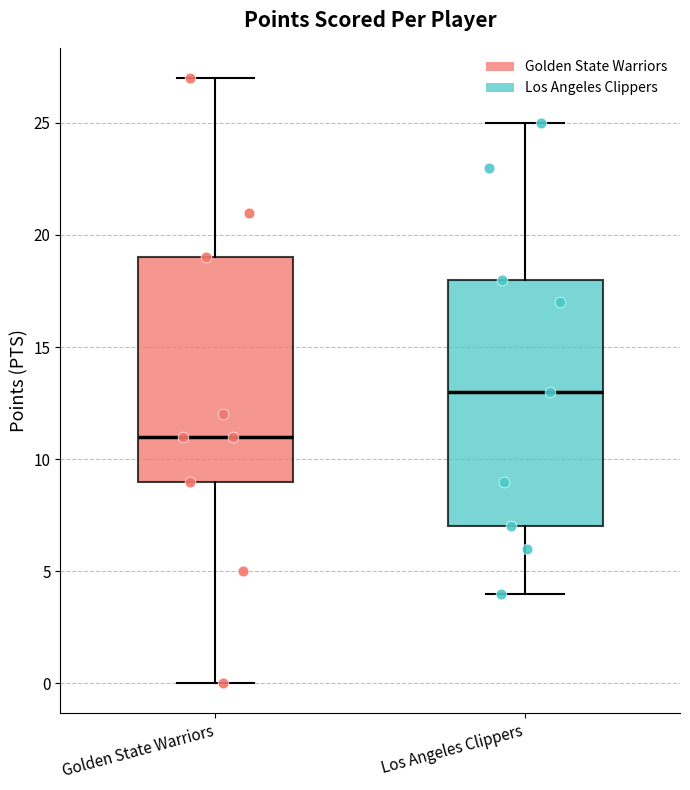

Which box has the highest median line?

Los Angeles Clippers